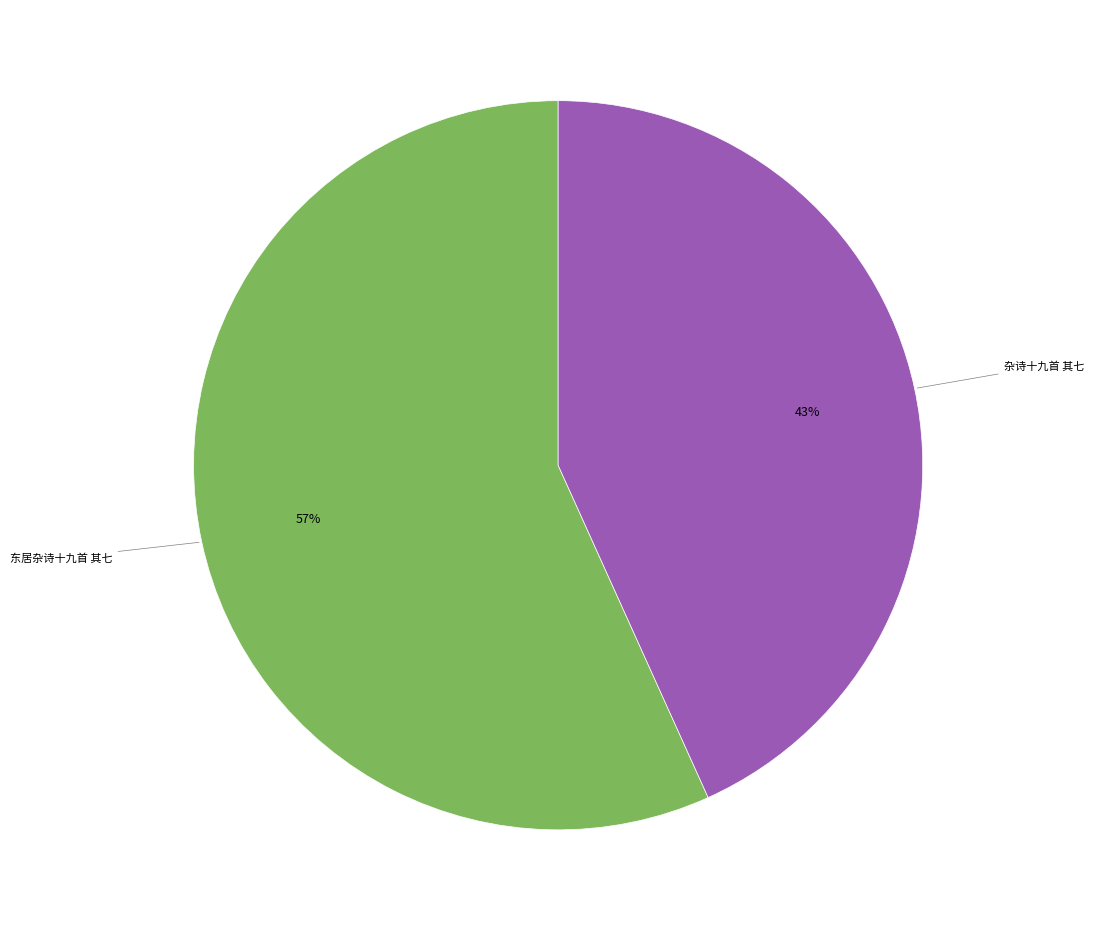

Combined, do 东居杂诗十九首 其七 and 杂诗十九首 其七 account for over 50%?

Yes